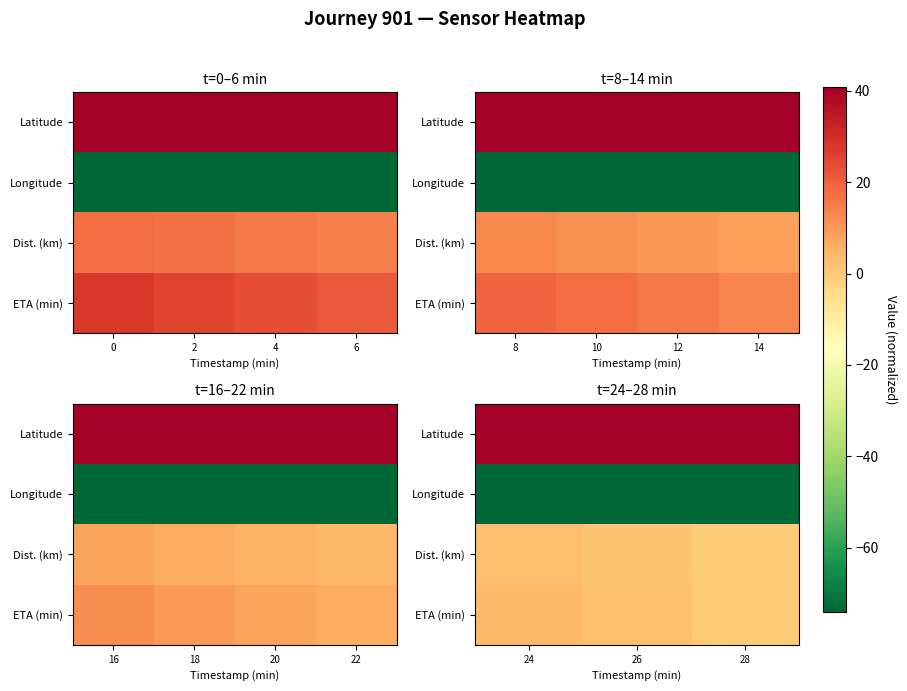

Read the Longitude value at 26.

-74.0